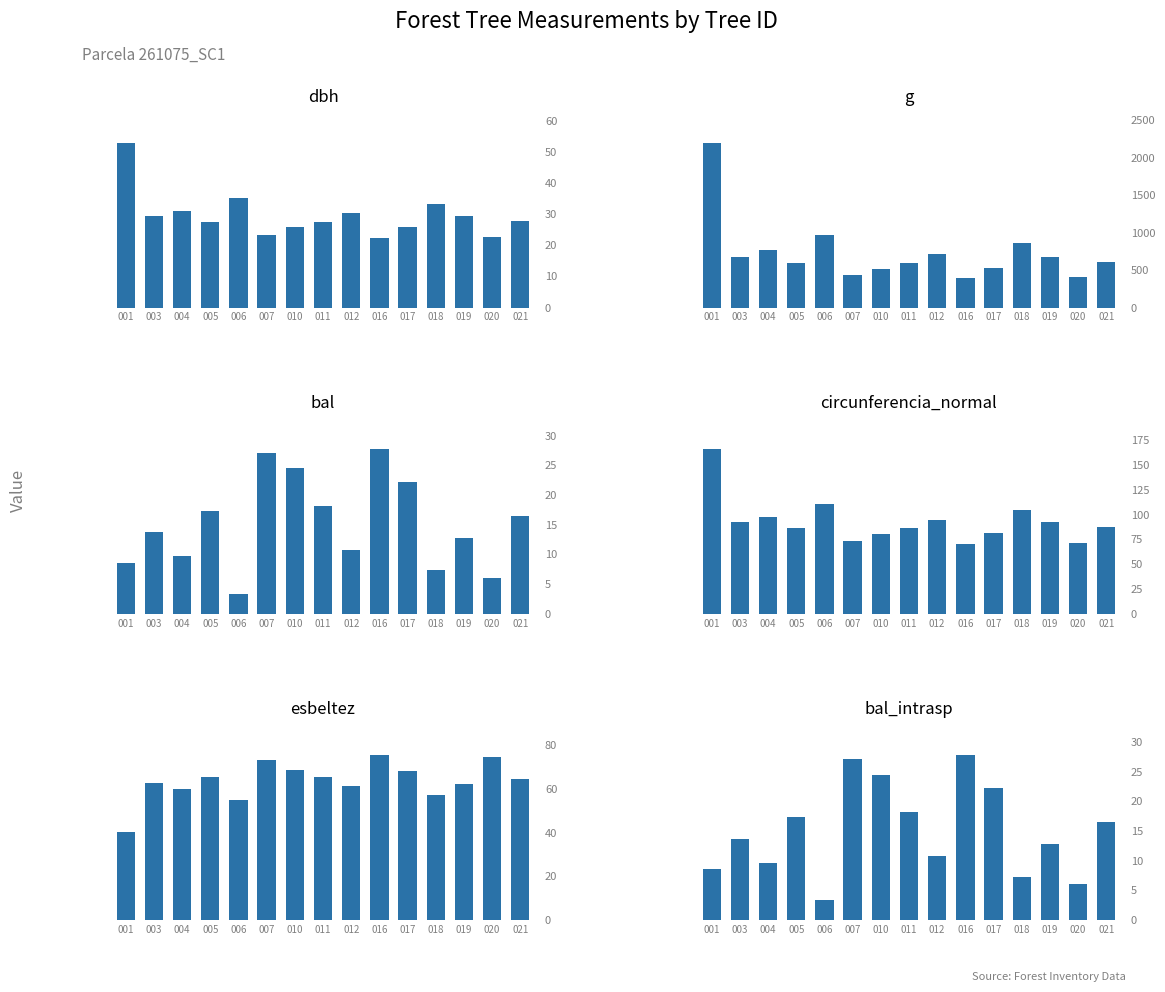

How many bars are there in each group?

6